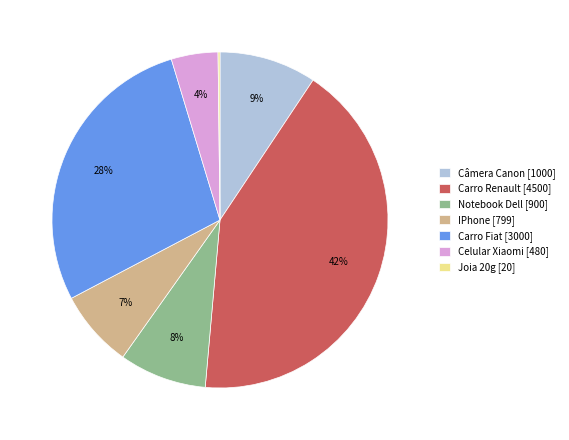

What percentage is the Notebook Dell slice, to the nearest percent?

8%